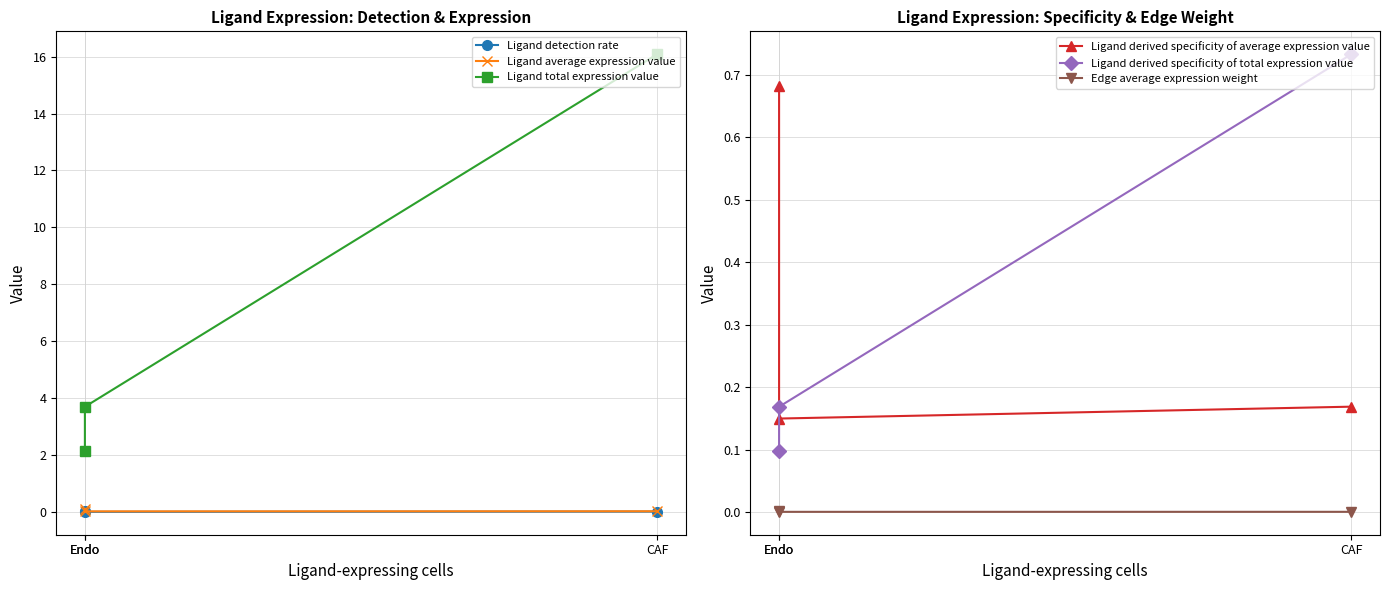

Reading left to right, extract all data points from this chart.

Ligand detection rate: CAF=0.0	Endo=0.0	Endo=0.1
Ligand average expression value: CAF=0.0	Endo=0.0	Endo=0.1
Ligand total expression value: CAF=16.1	Endo=3.7	Endo=2.2
Ligand derived specificity of average expression value: CAF=0.2	Endo=0.1	Endo=0.7
Ligand derived specificity of total expression value: CAF=0.7	Endo=0.2	Endo=0.1
Edge average expression weight: CAF=0.0	Endo=0.0	Endo=0.0